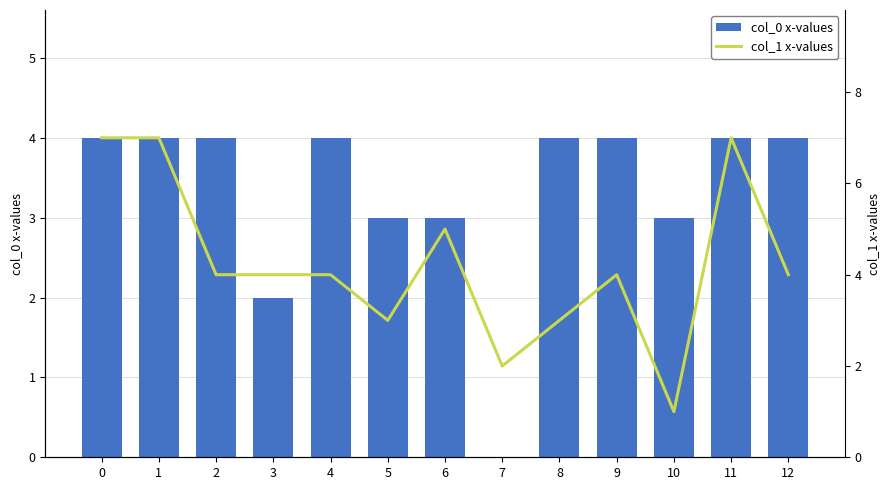

List the series in order of their peak value, highest first.

col_1 x-values, col_0 x-values